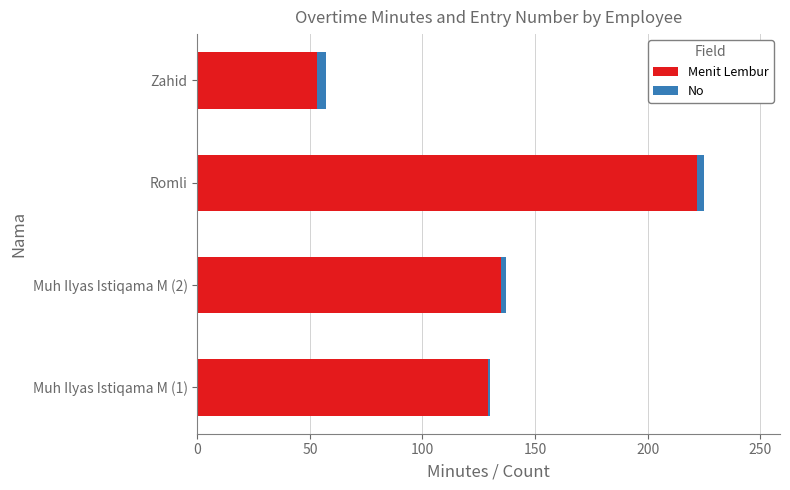

How many values in the Menit Lembur series are below 135?

2